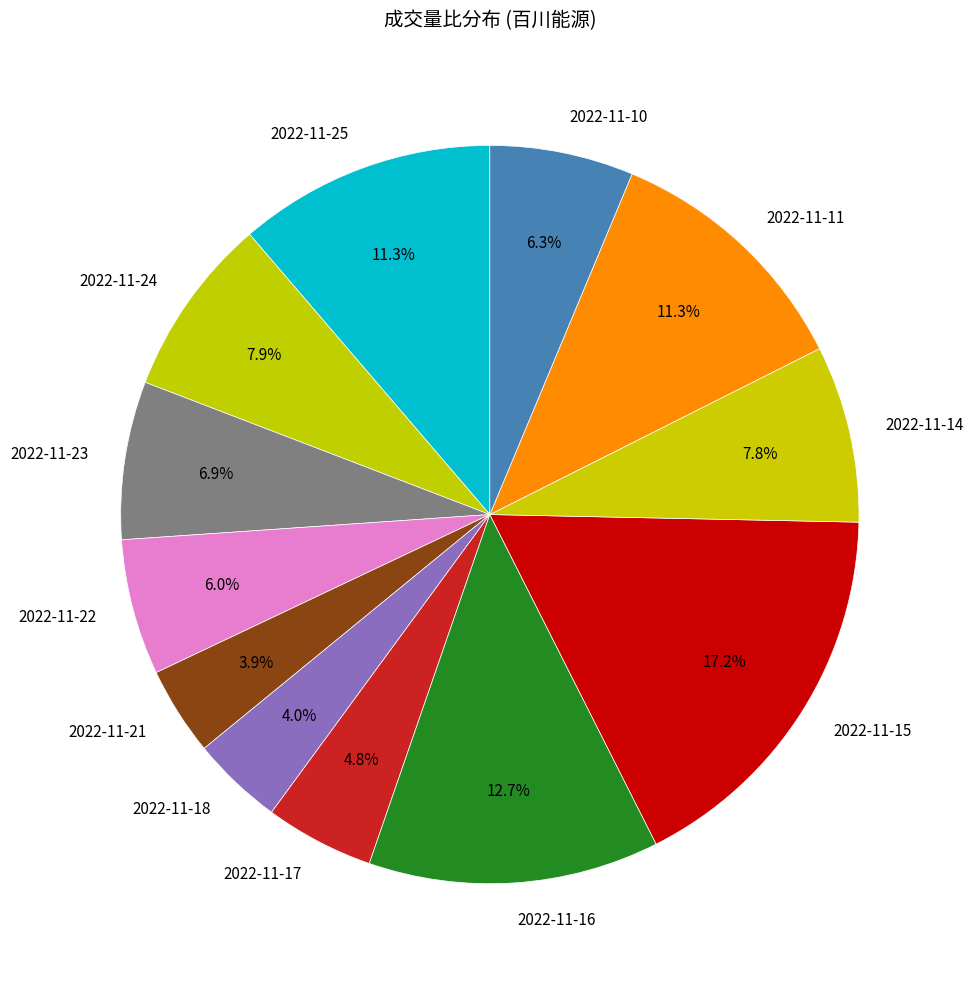

To the nearest percent, what is the difference between the 2022-11-21 and 2022-11-15 slice percentages?

13%